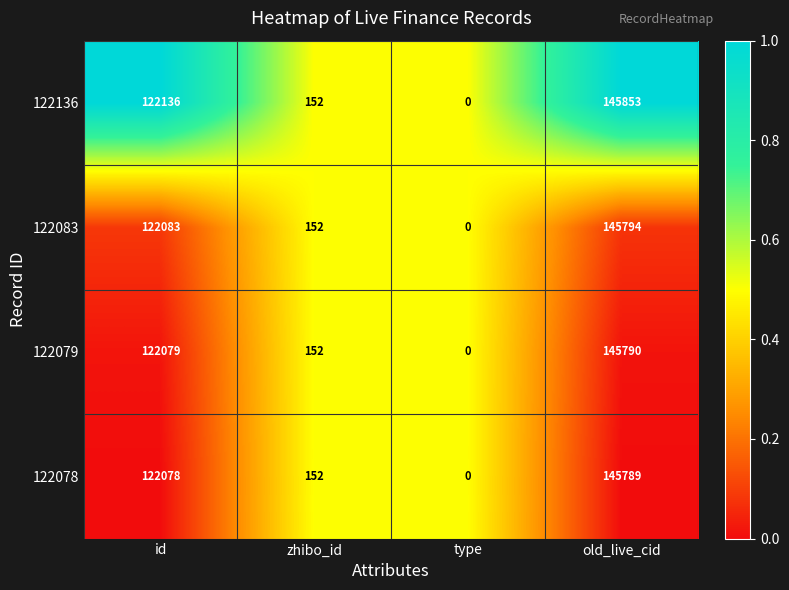

Which series has the largest total across all categories?

122136